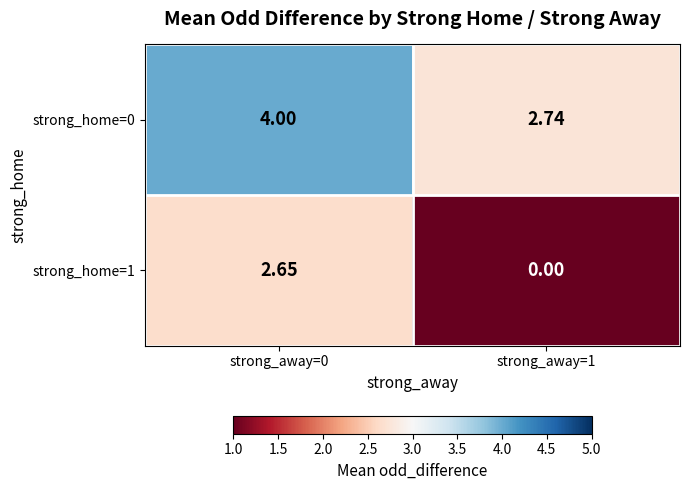

Is the value of strong_home=0 at strong_away=1 greater than the value of strong_home=1 at strong_away=0?

Yes